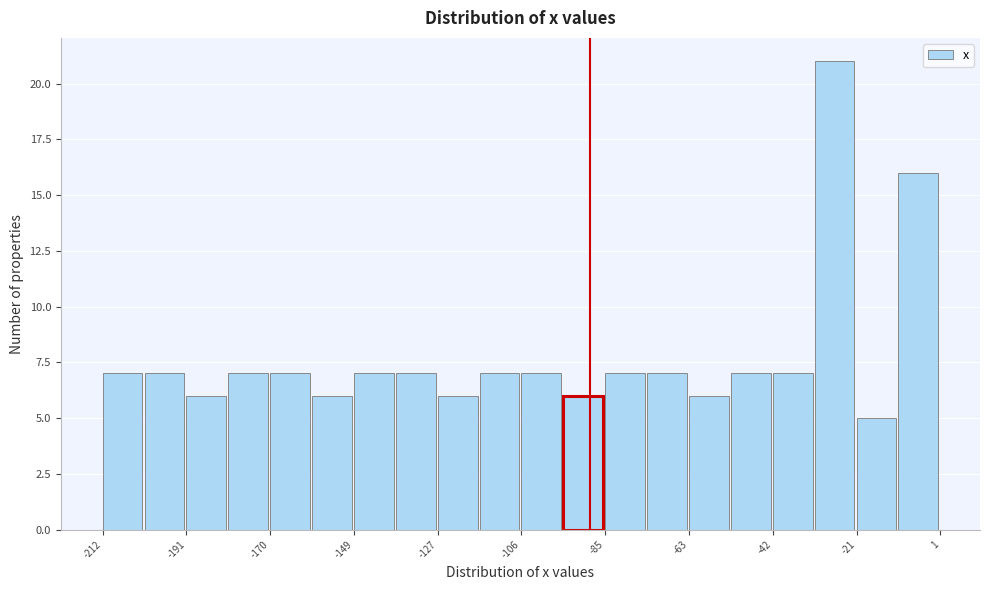

Around what value on the x-axis is the tallest bar? Give the approximate position of its centre, as read against the axis.

-25